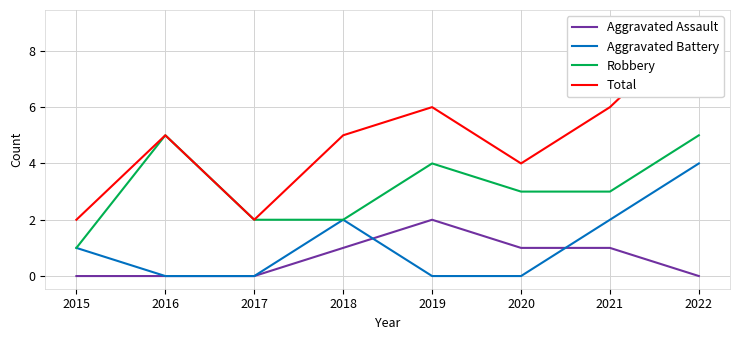

List the series in order of their peak value, highest first.

Total, Robbery, Aggravated Battery, Aggravated Assault